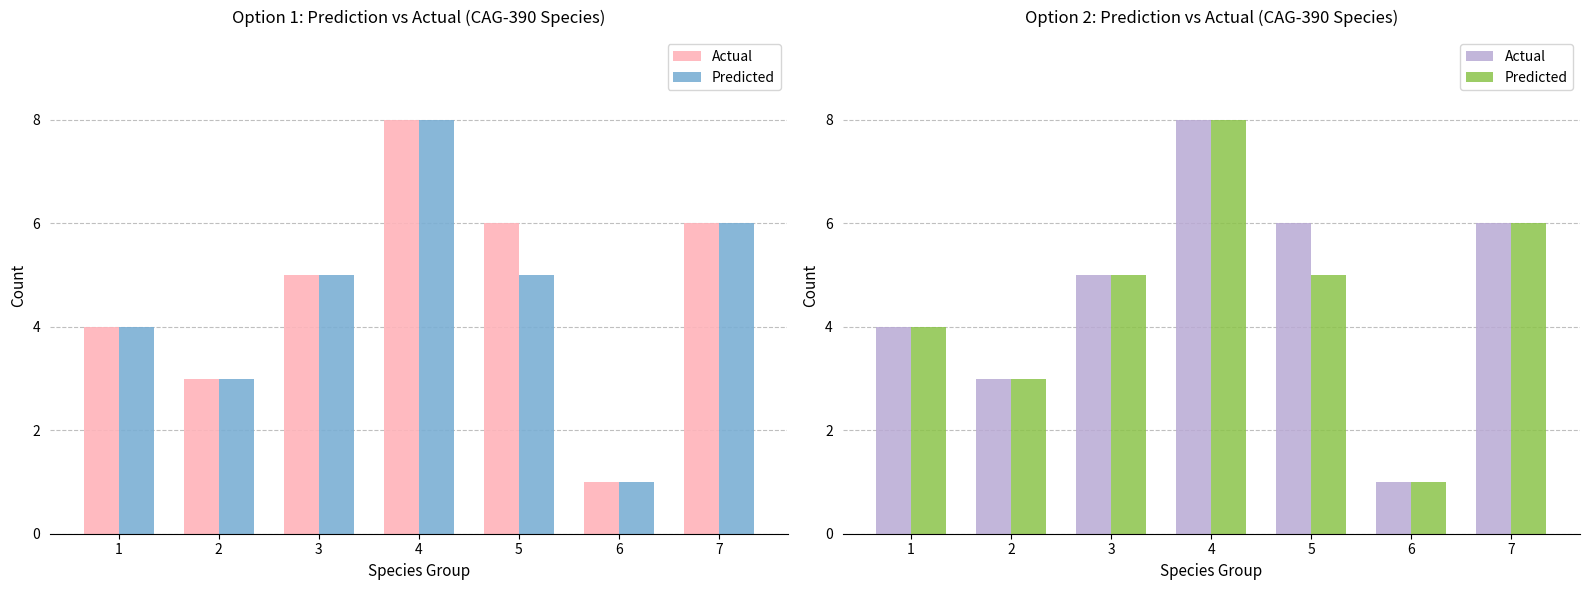

List the series in order of their peak value, lowest first.

Actual, Predicted